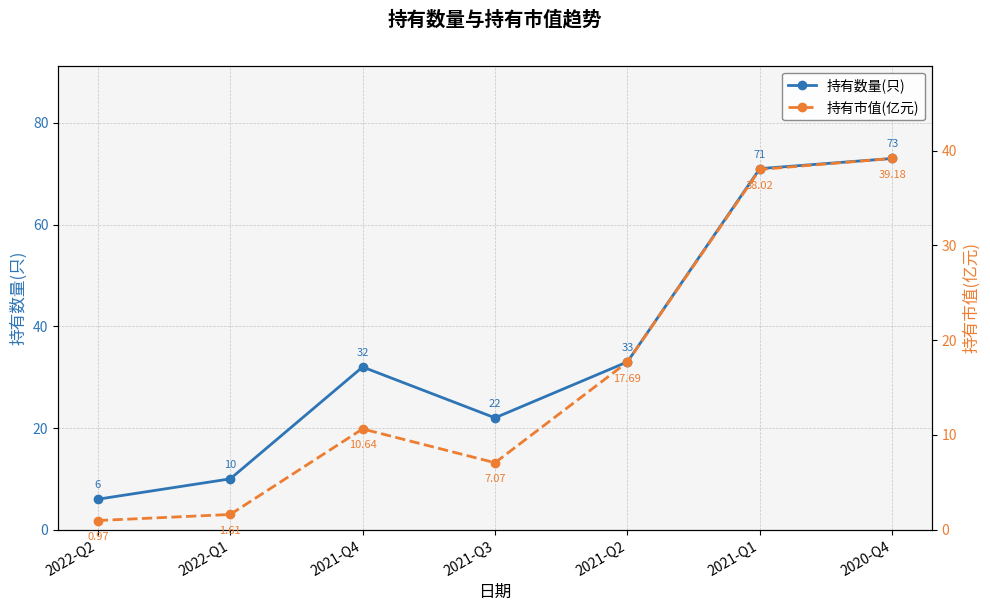

What is the difference between the highest and lowest values at 2020-Q4?

33.8